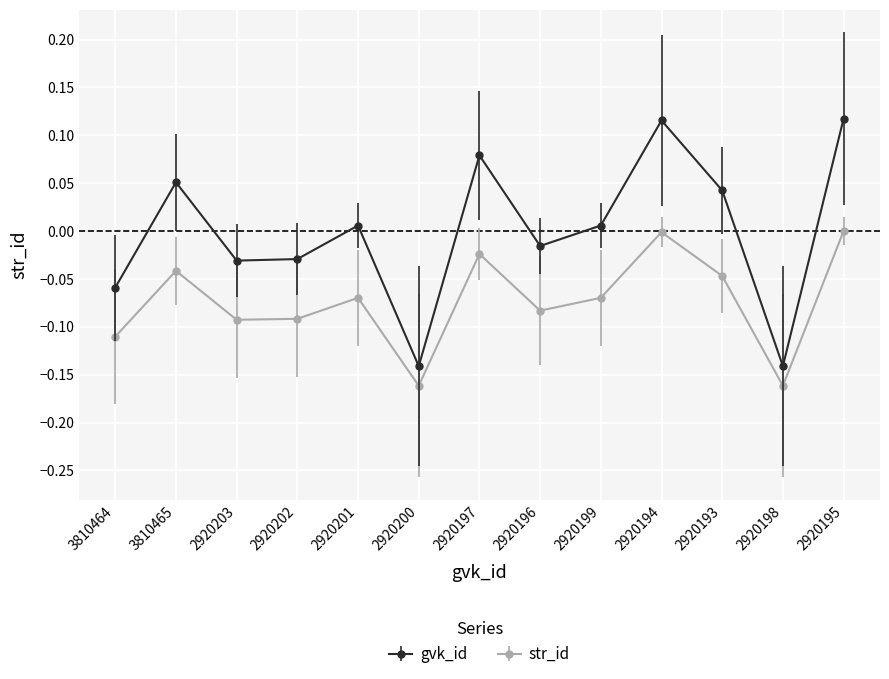

True or false: str_id has a value of -0.0 at 2920198.

False